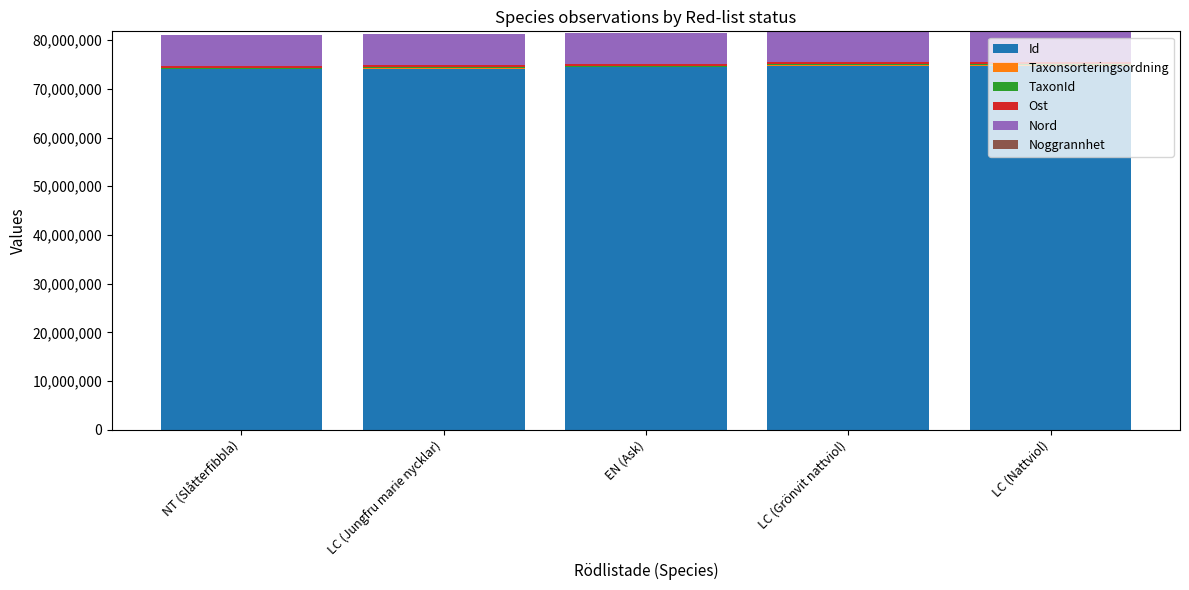

What is the highest value of the Id series?

74770790